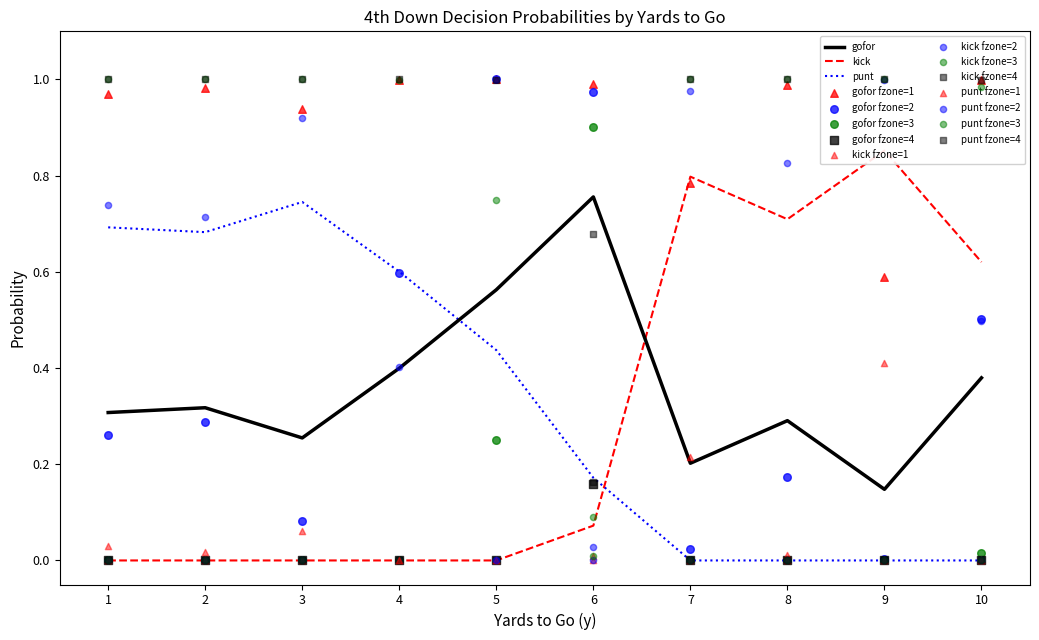

Which series has the largest total across all categories?

gofor